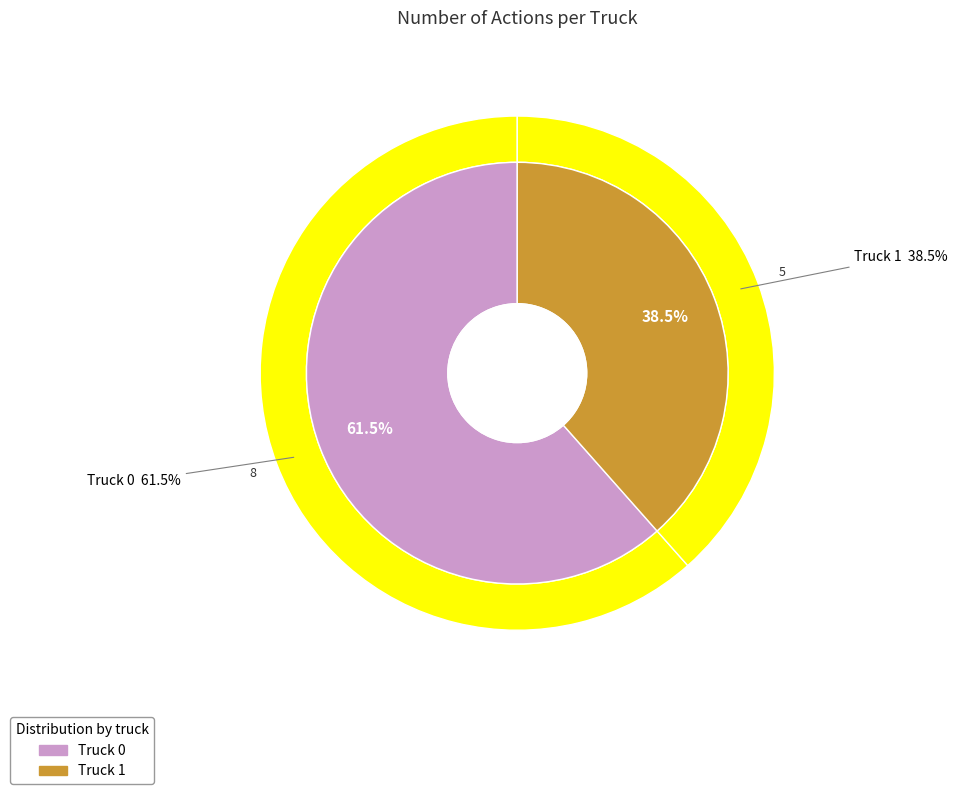

Count the number of slices in the pie.

2